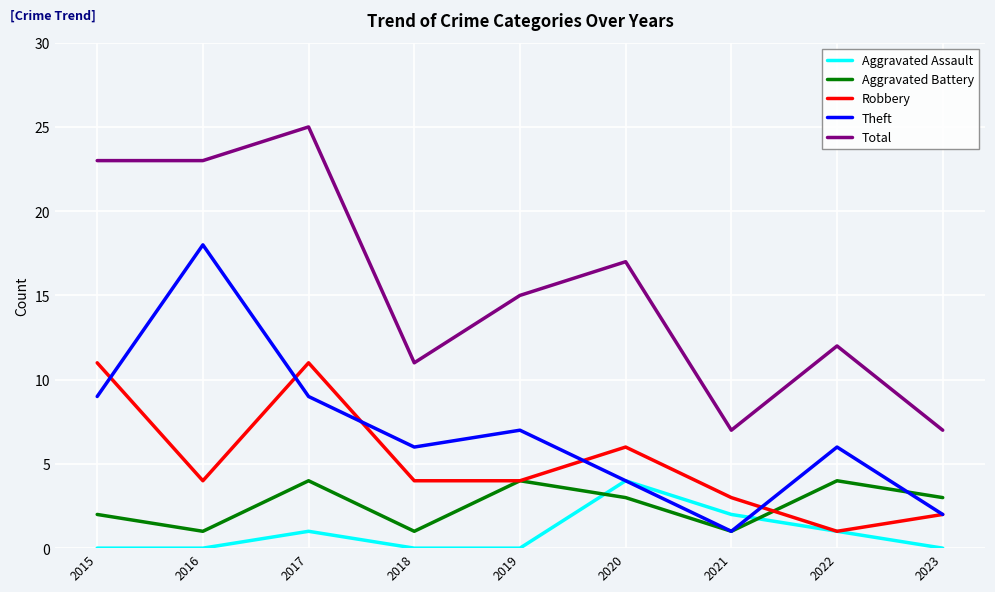

True or false: Total and Theft intersect in this chart.

False